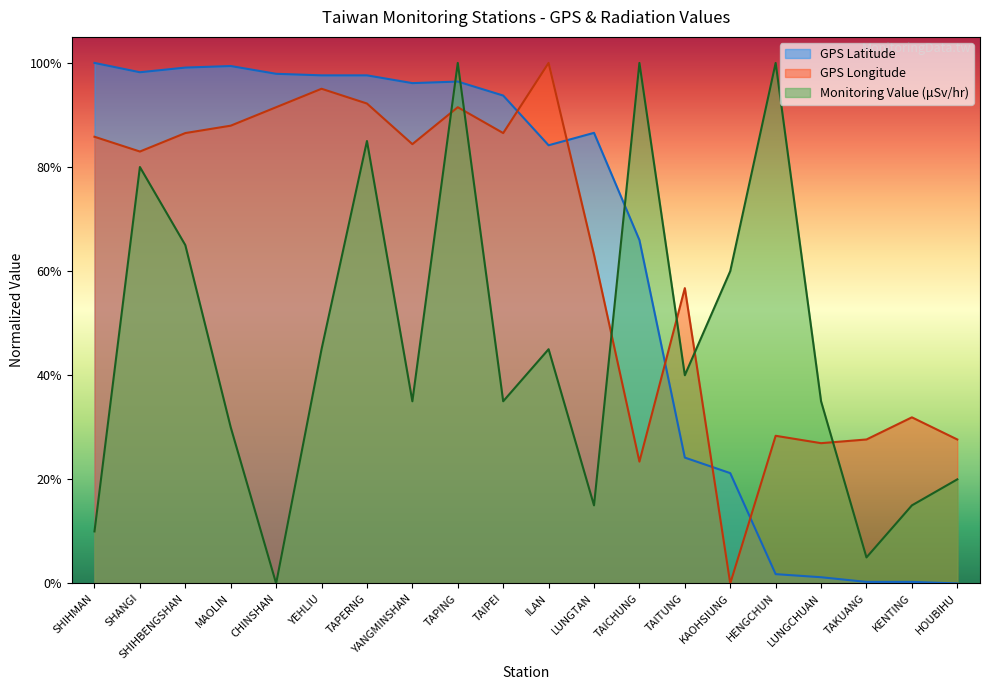

At which category does the chart reach its minimum across all series?

HOUBIHU